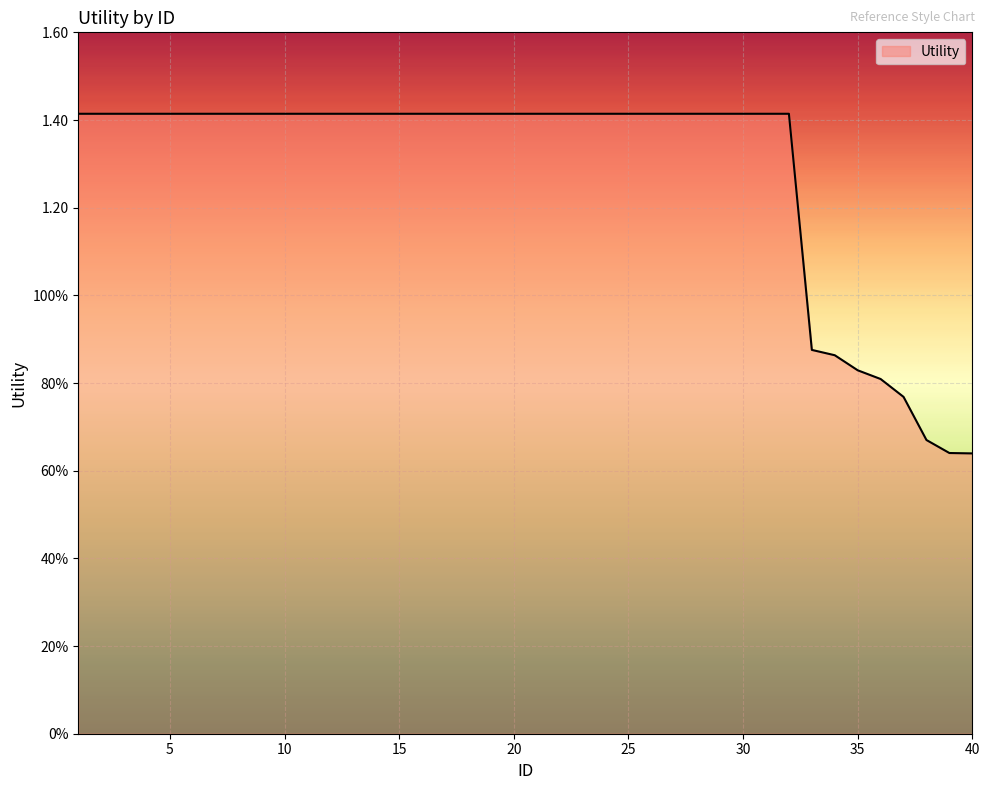

Is this an area chart (filled region under the line)?

Yes